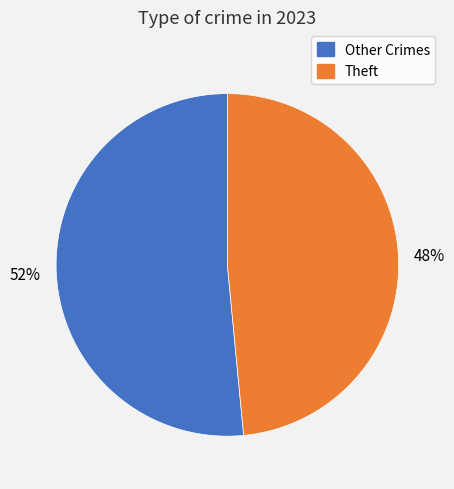

Does any single category account for the majority?

Yes